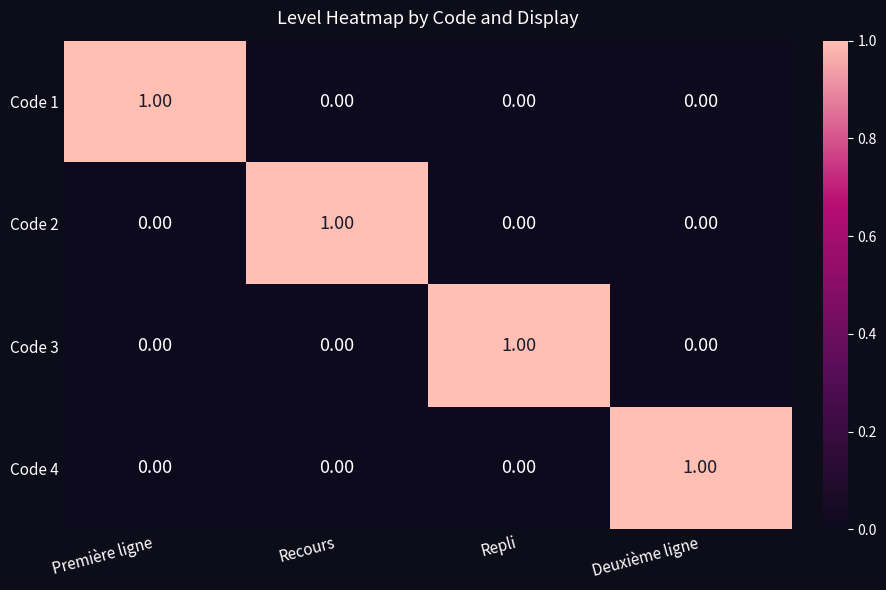

At how many categories does at least one series exceed 0?

4